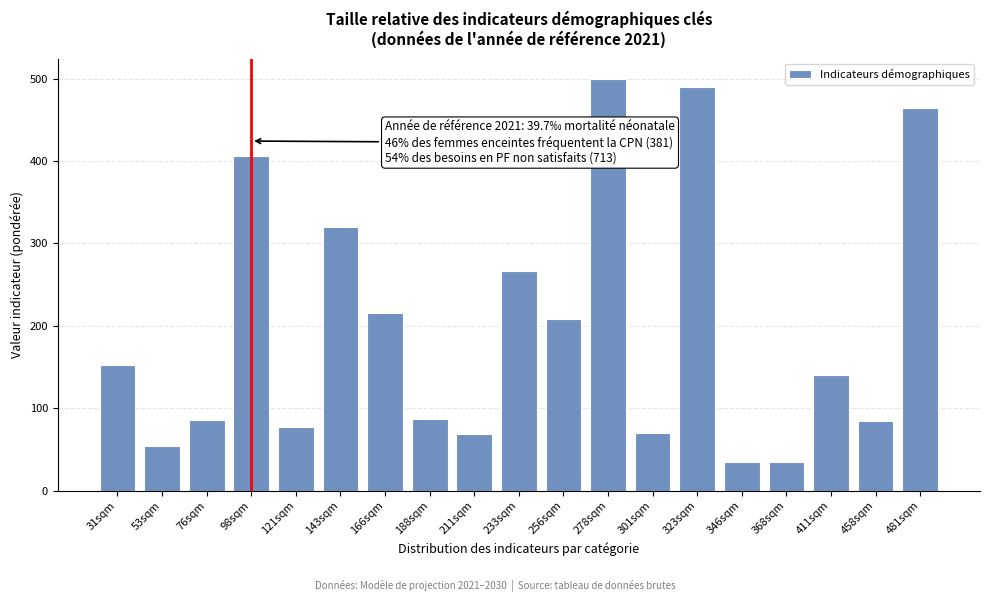

What is the value of the 9th bar from the left?

68.9